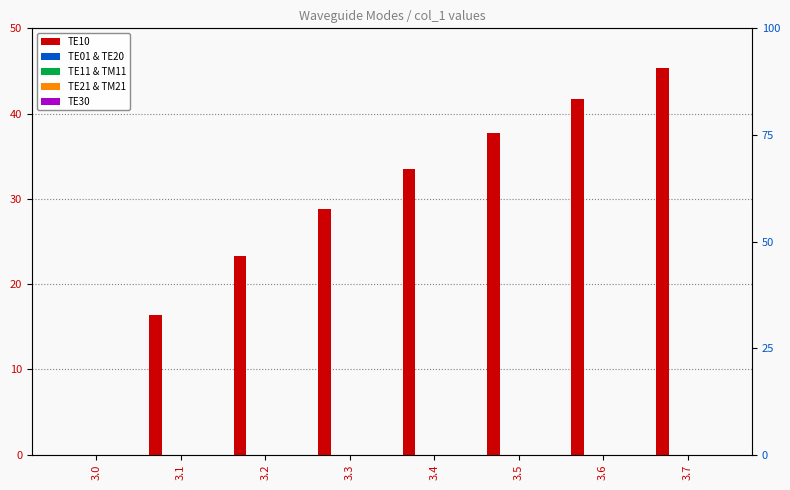

What is the approximate value of TE10 at 3.3?

28.8